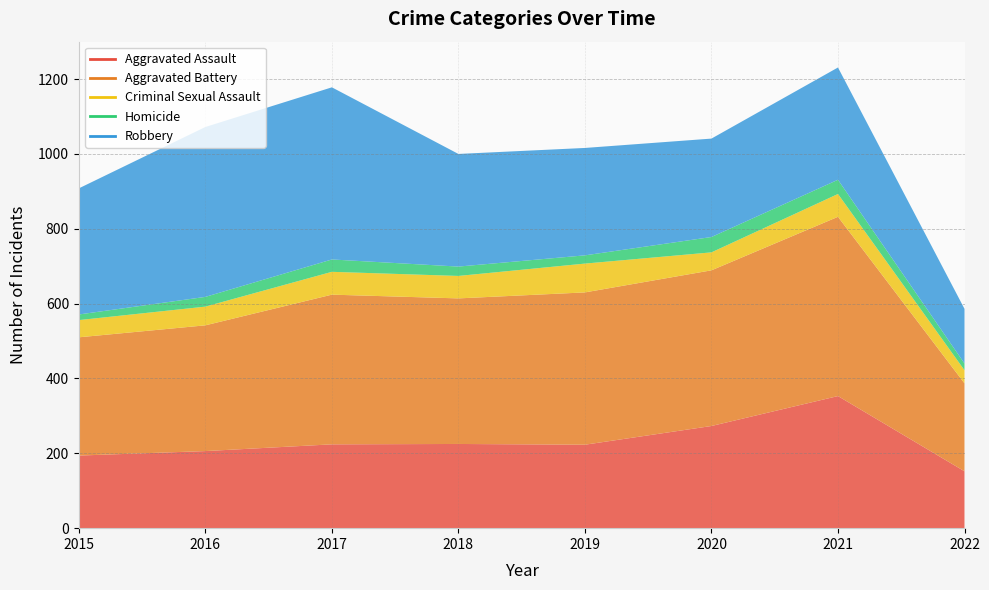

The Homicide series shows 38 at 2021. True or false?

True